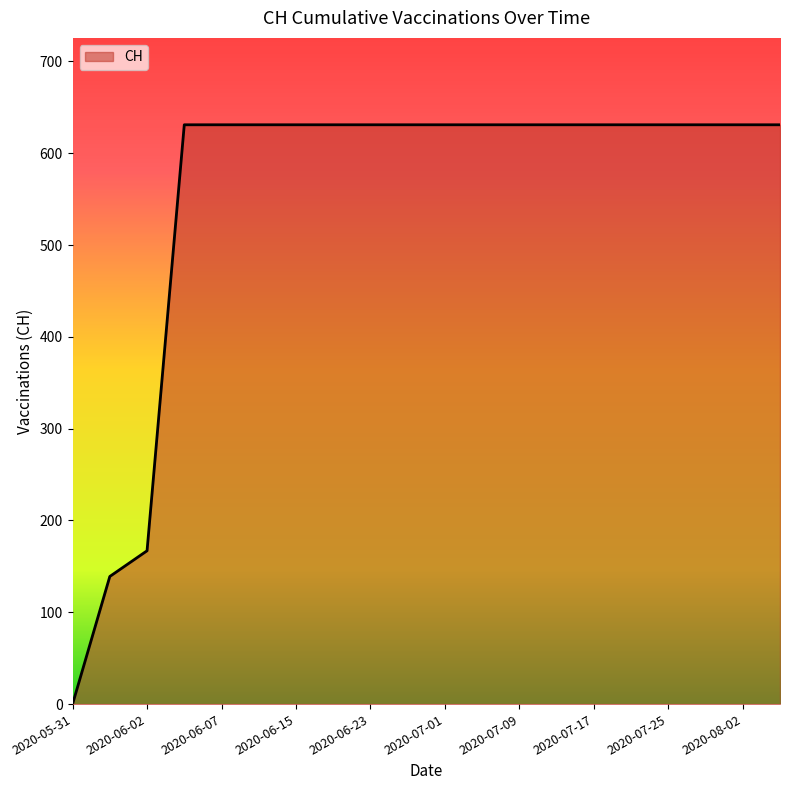

What is the difference between the maximum and minimum values?

631